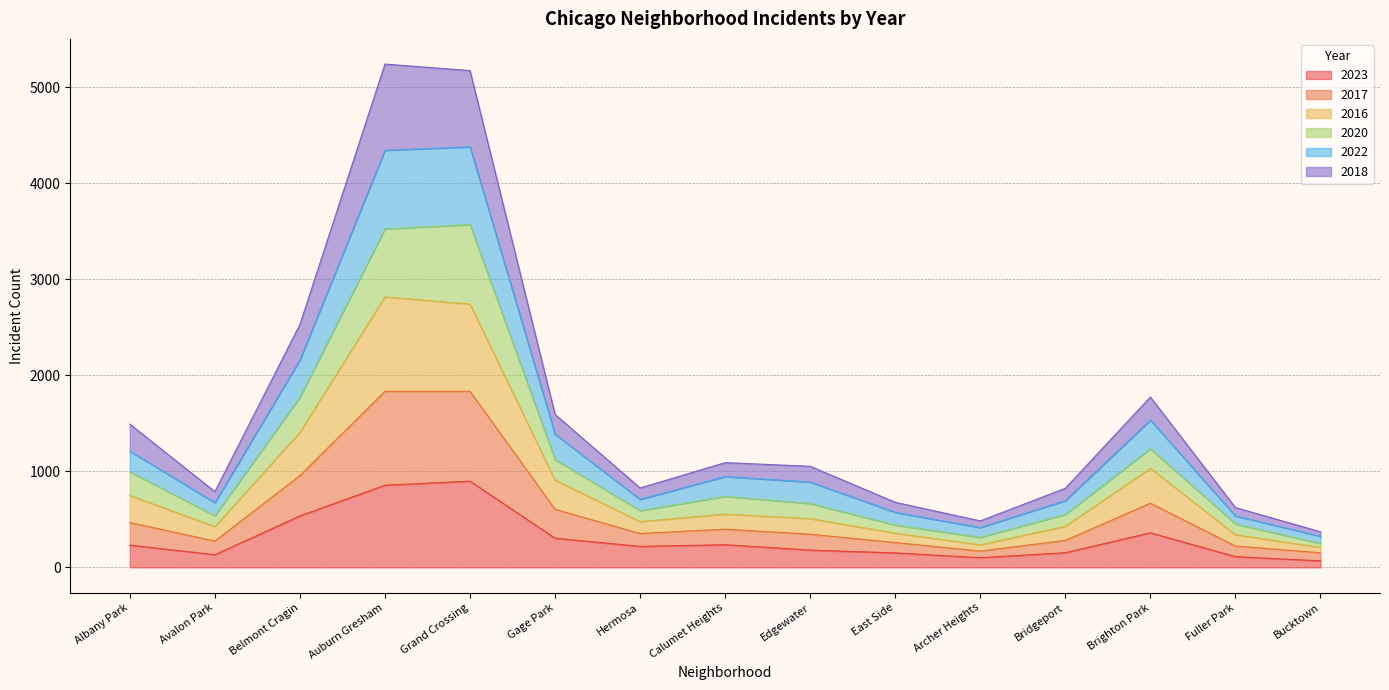

The value of 2023 at Auburn Gresham is 856. True or false?

True